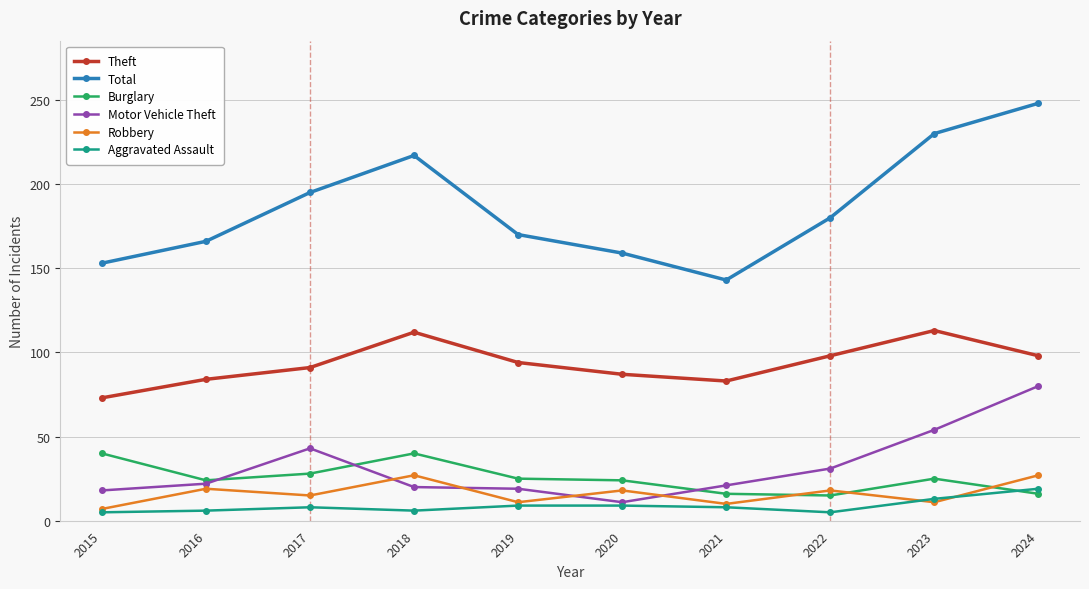

True or false: Motor Vehicle Theft has a value of 10 at 2016.

False